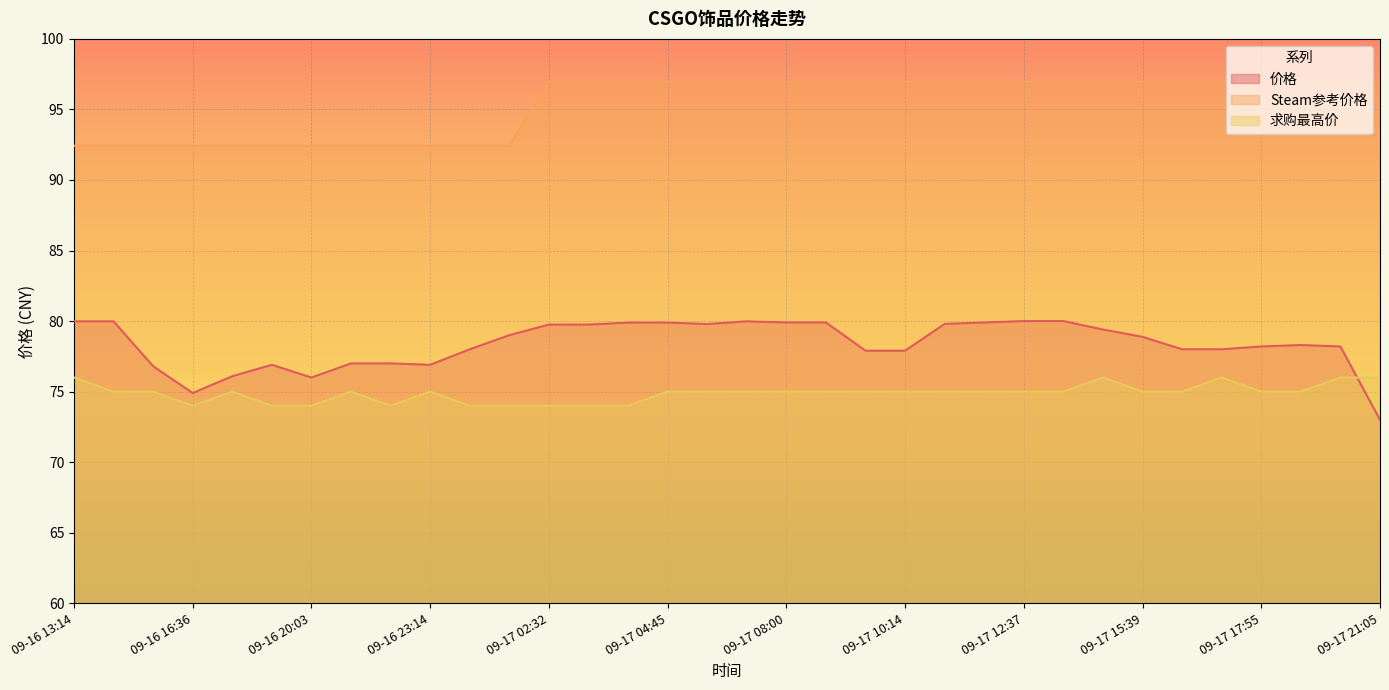

What is the sum of all 求购最高价 values?

2546.0